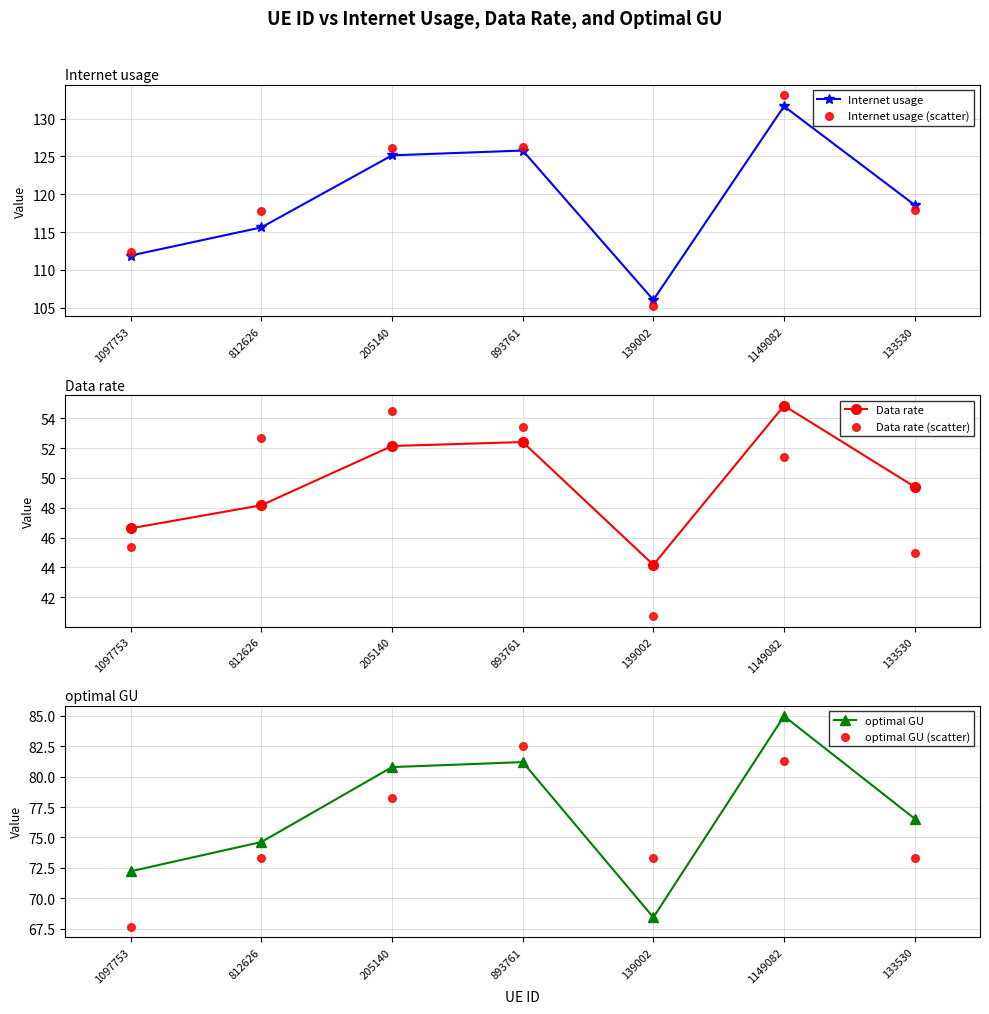

At how many categories does at least one series exceed 57?

7